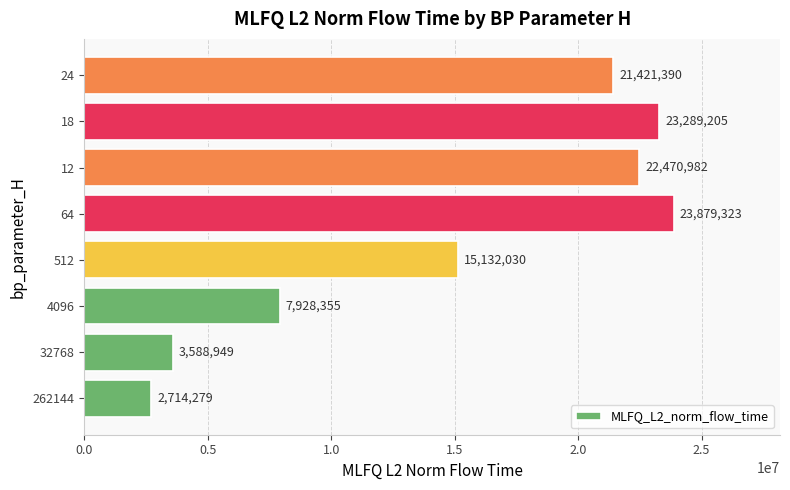

Which has a higher value, 4096 or 262144?

4096